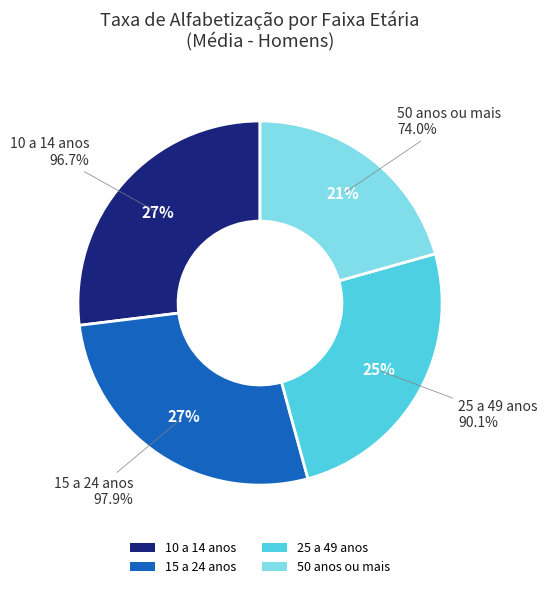

To the nearest percent, what portion does 10 a 14 anos represent?

27%